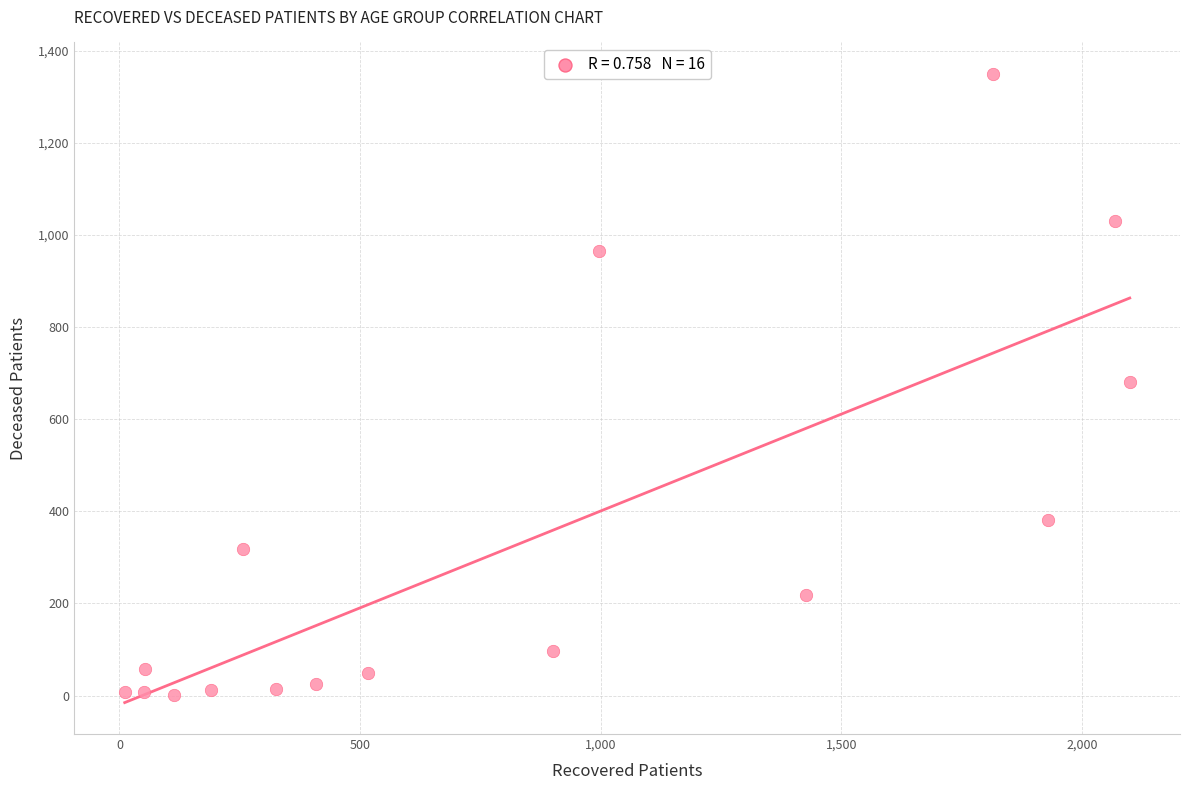

What is the range of Y values (max minus min)?

1348